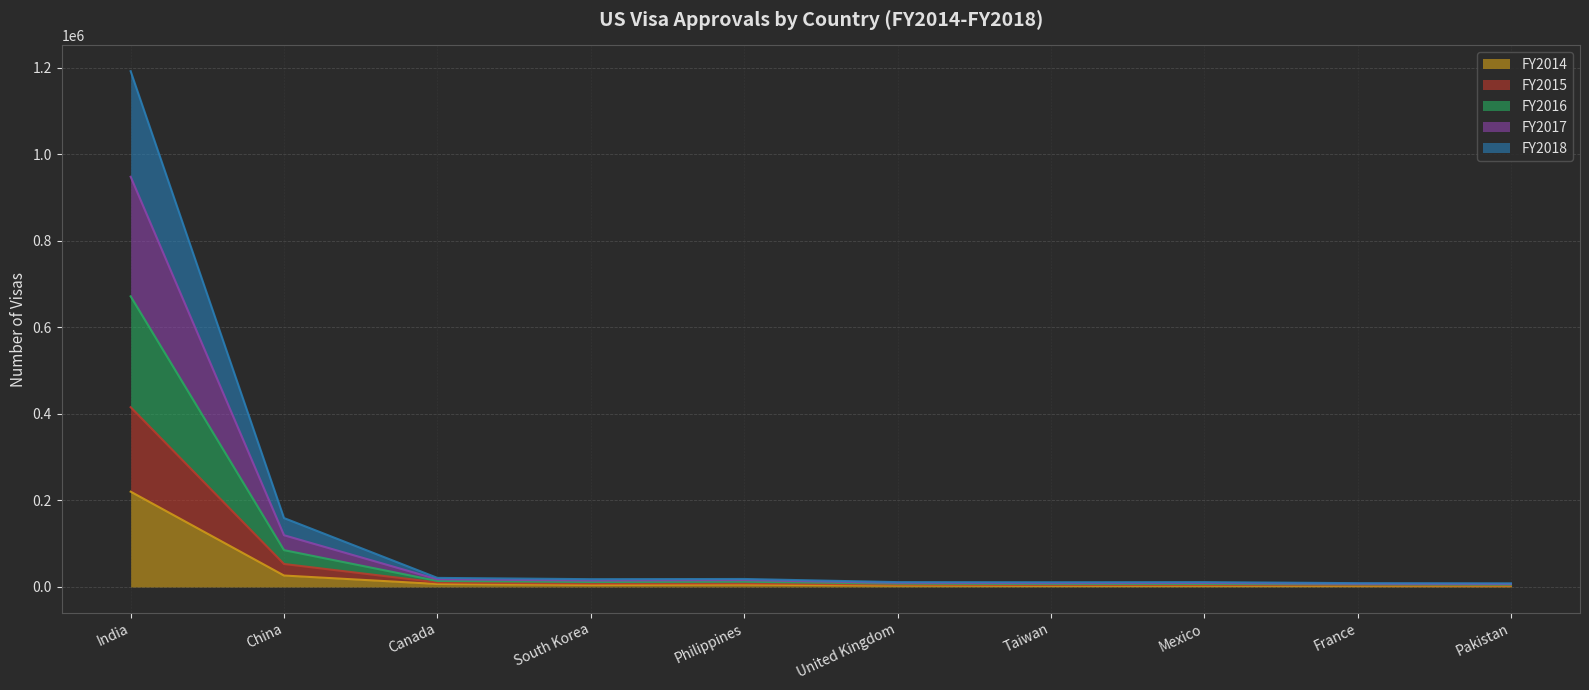

Is it true that FY2014 equals 26393 at China?

True